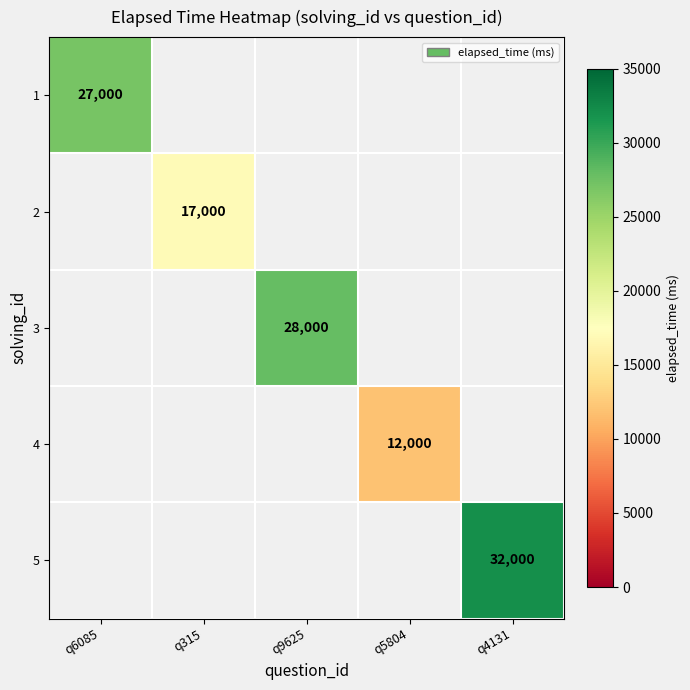

Is it true that 1 equals 27000 at q6085?

True